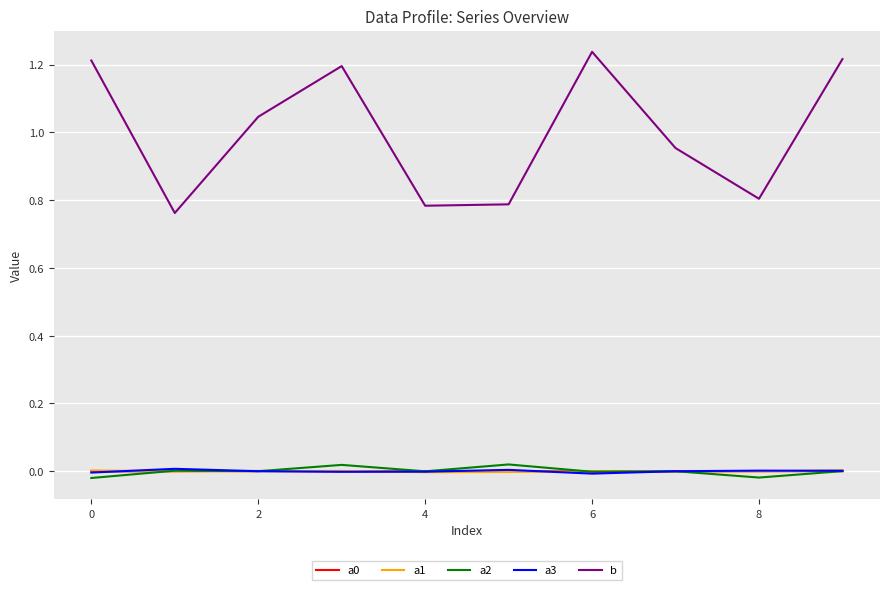

Which series has the largest range (max minus min)?

b